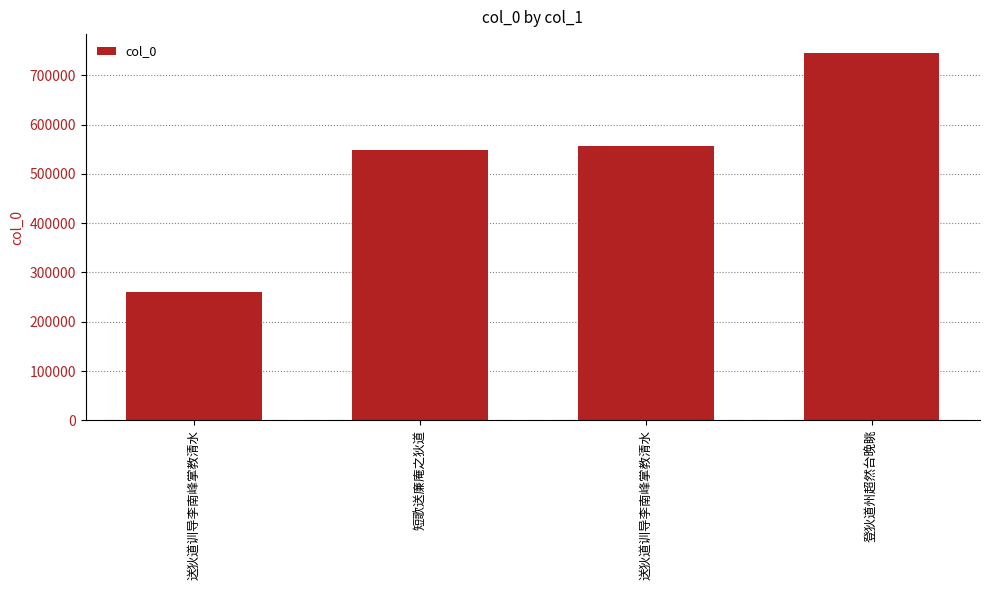

How many bars are there in total?

4